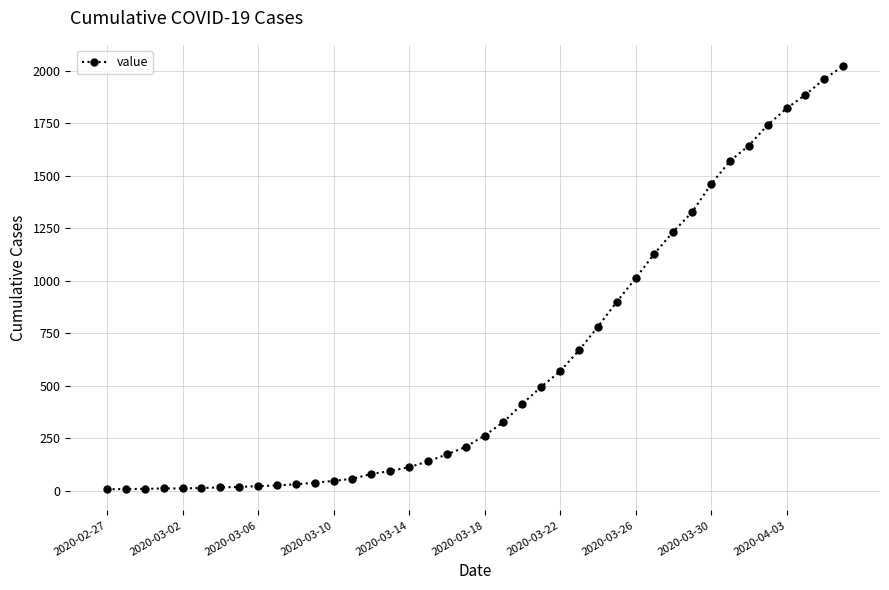

What is the maximum value shown in the chart?

2024